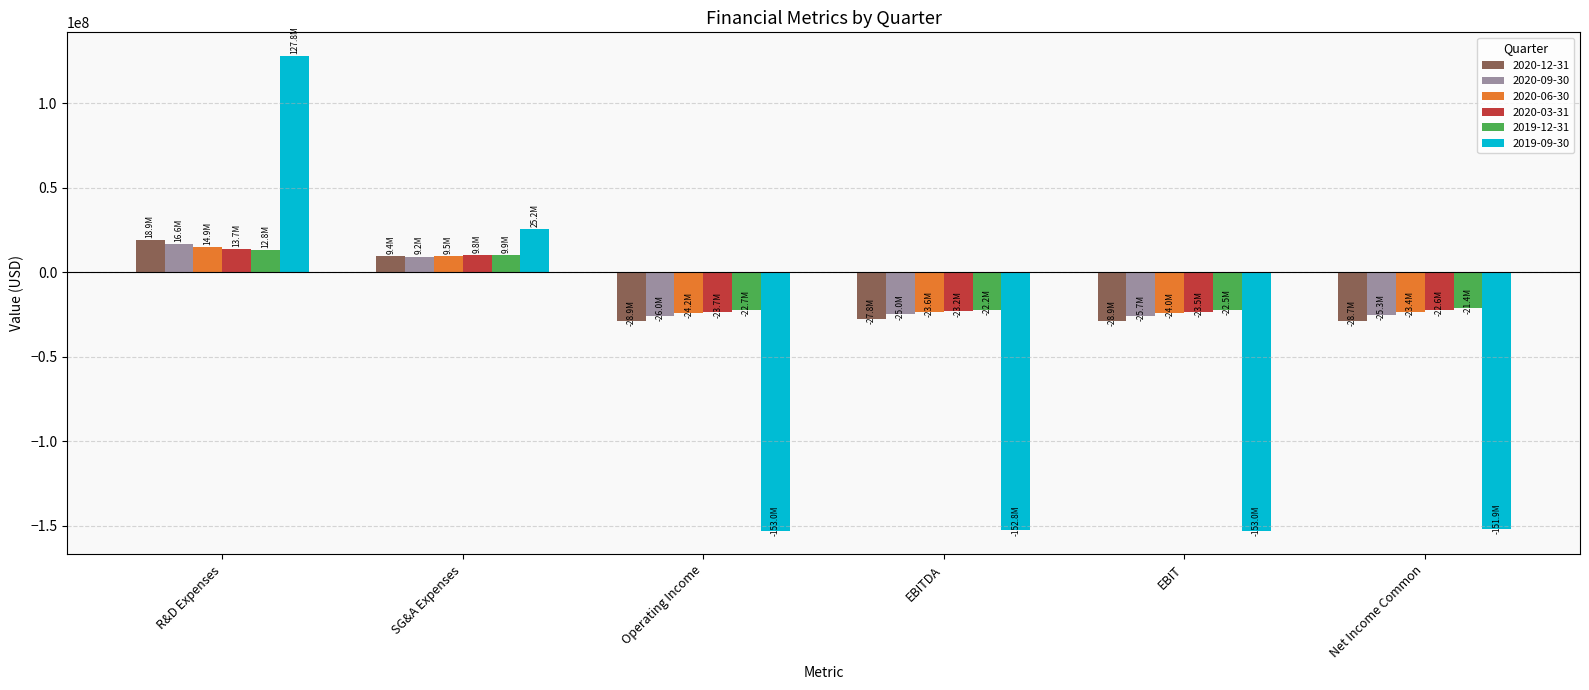

Which series has the largest range (max minus min)?

2019-09-30